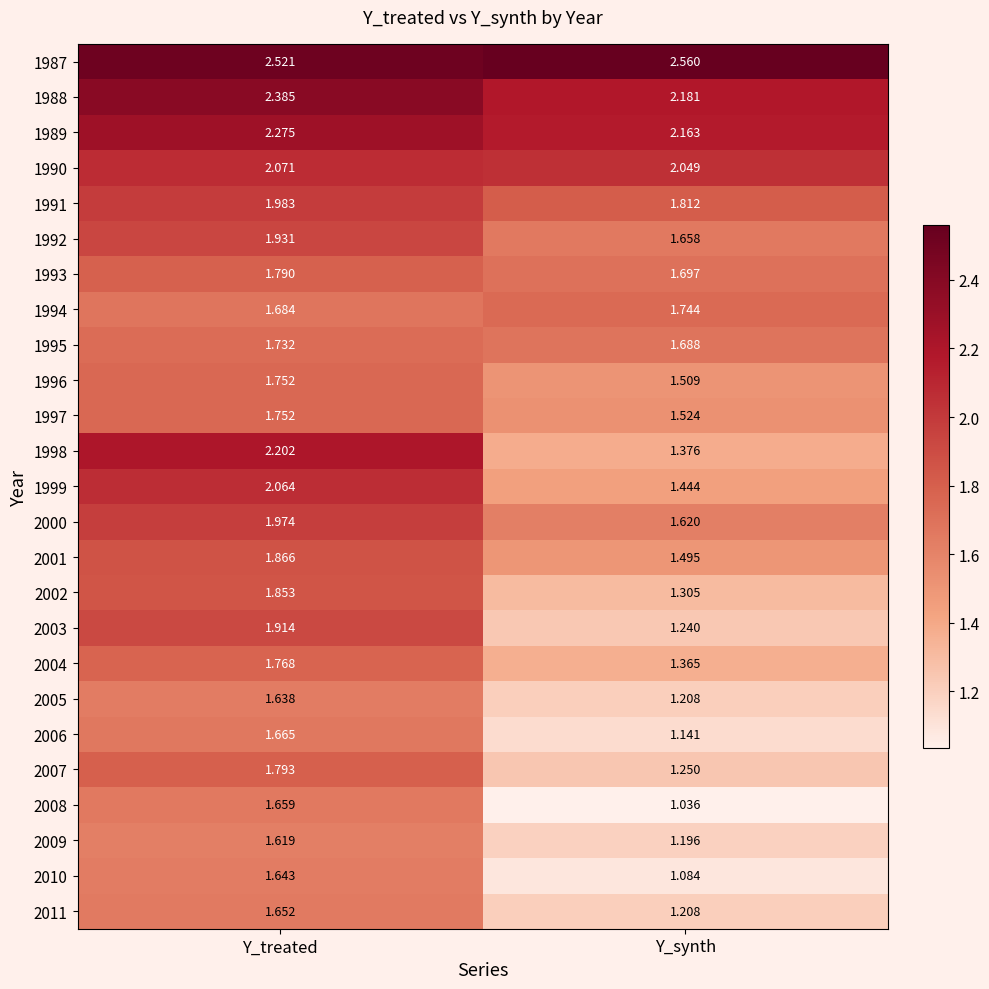

Which series has the largest total across all categories?

1987